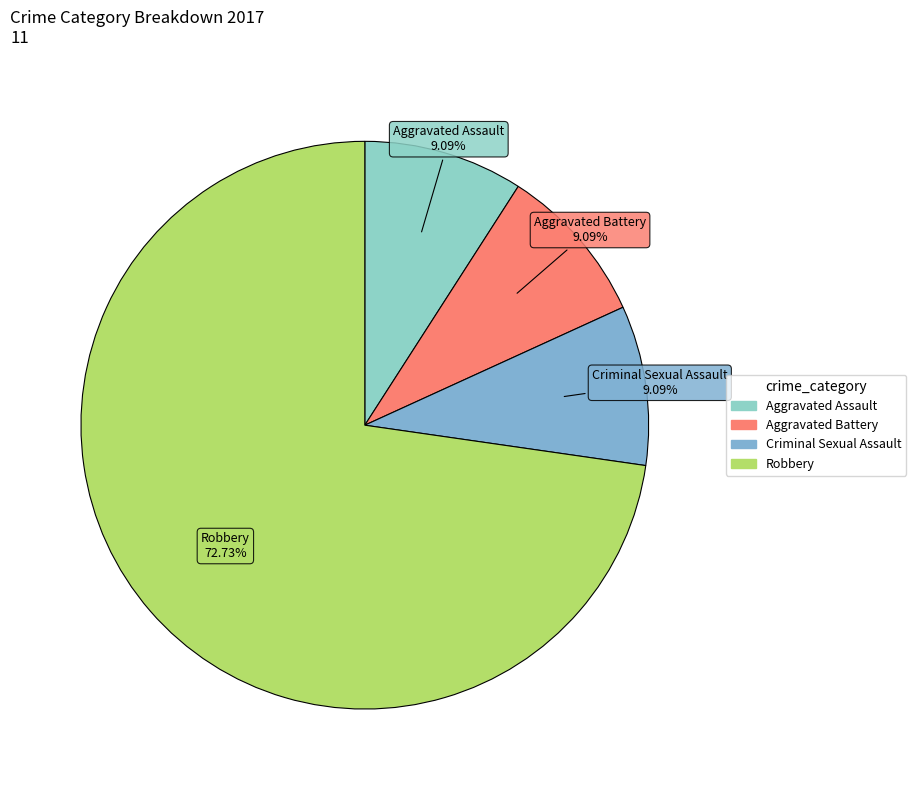

How many segments does this pie chart have?

4